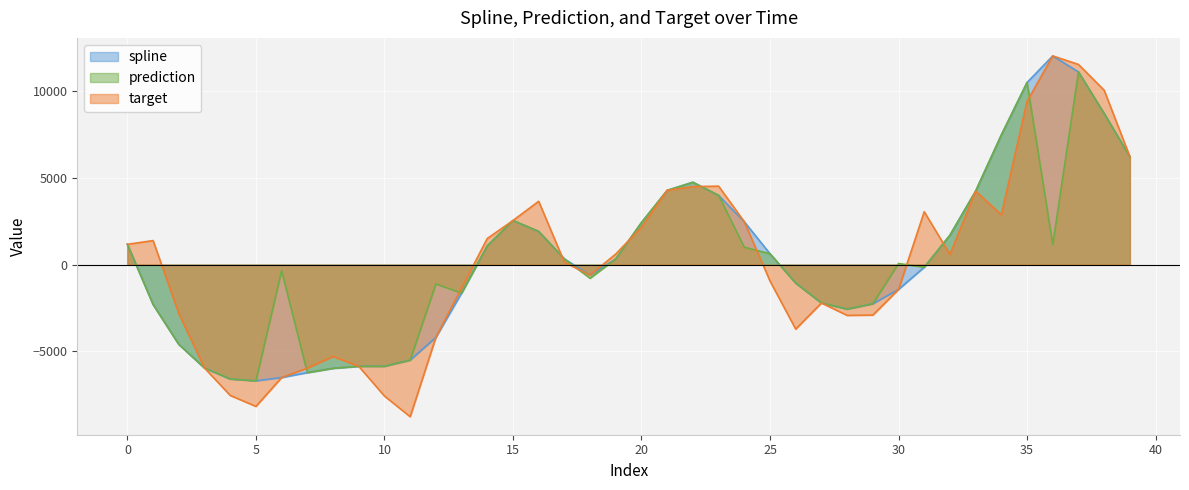

What is the difference between the target values at 2 and 0?

3987.1